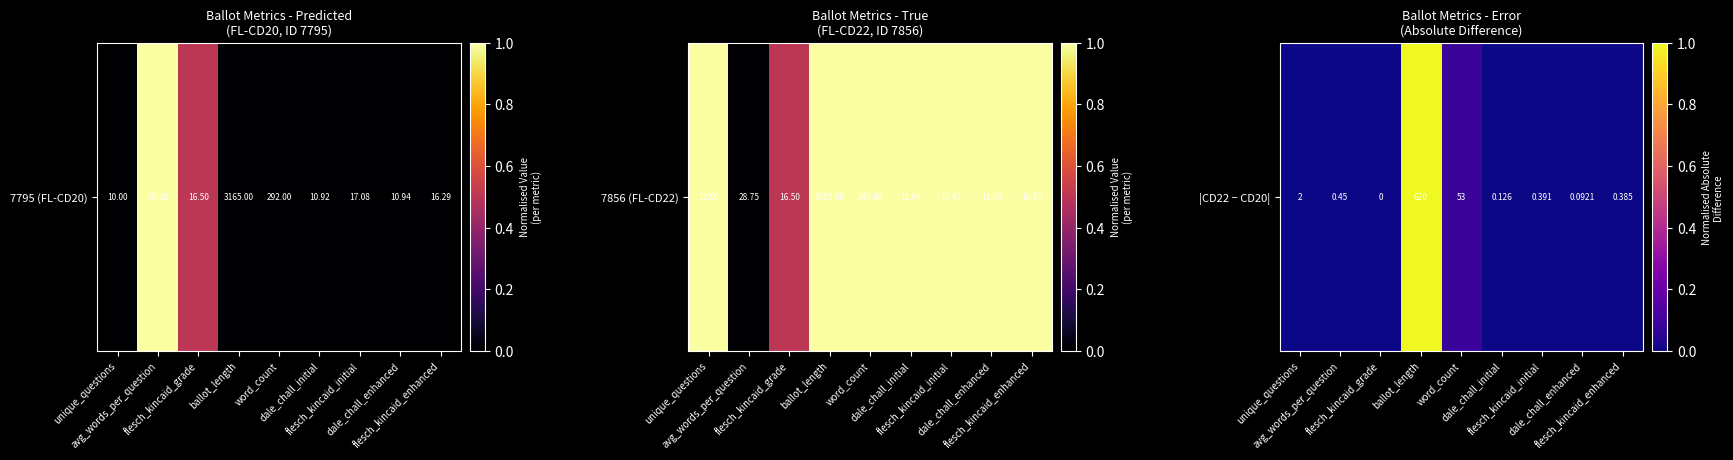

Rank the categories by value from lowest to highest.

flesch_kincaid_grade, dale_chall_enhanced, dale_chall_initial, flesch_kincaid_enhanced, flesch_kincaid_initial, avg_words_per_question, unique_questions, word_count, ballot_length